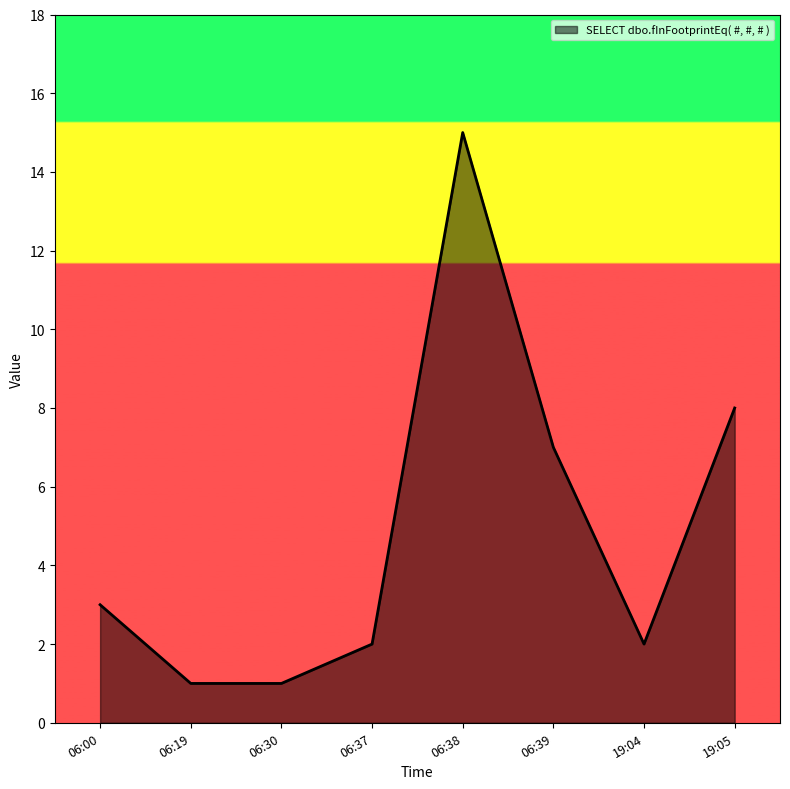

How many distinct data groups are displayed?

1